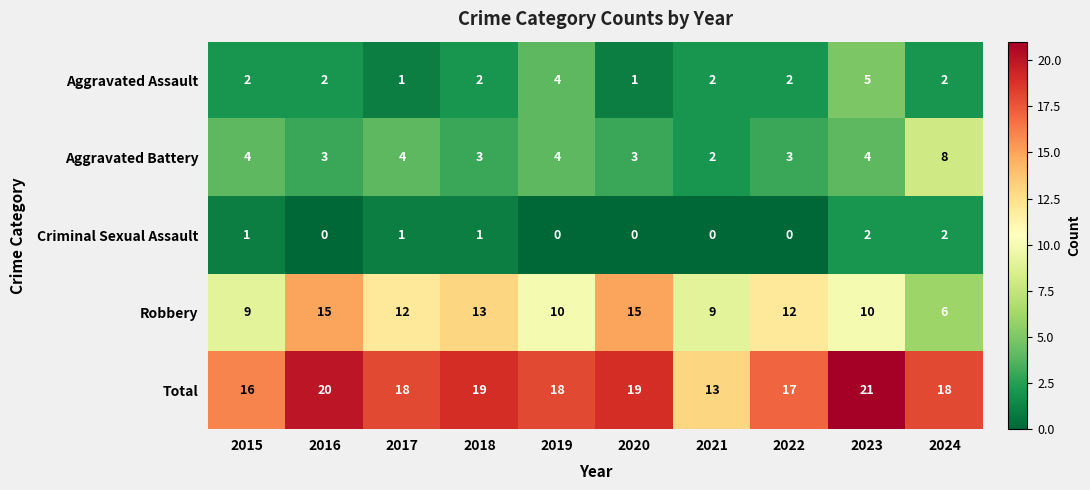

What is the sum of all Aggravated Assault values?

23